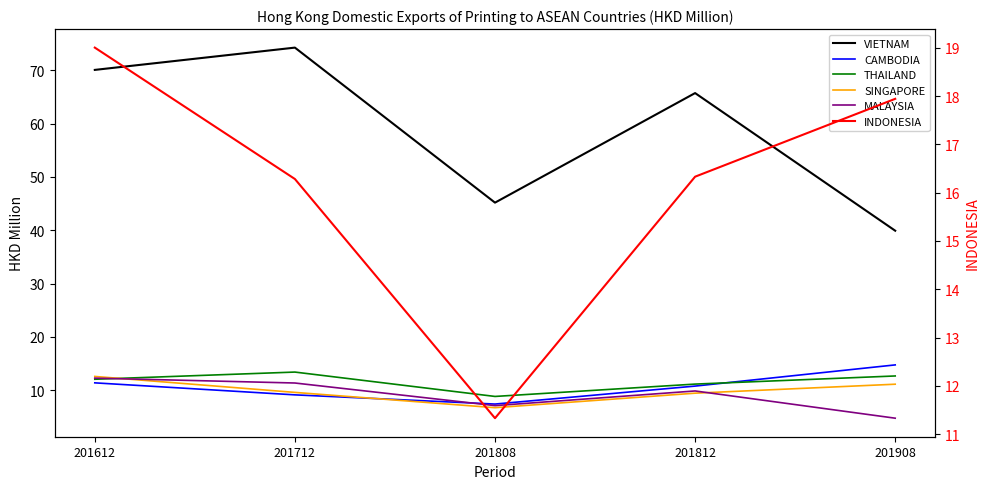

What are all the series names shown in the legend?

VIETNAM, CAMBODIA, THAILAND, SINGAPORE, MALAYSIA, INDONESIA